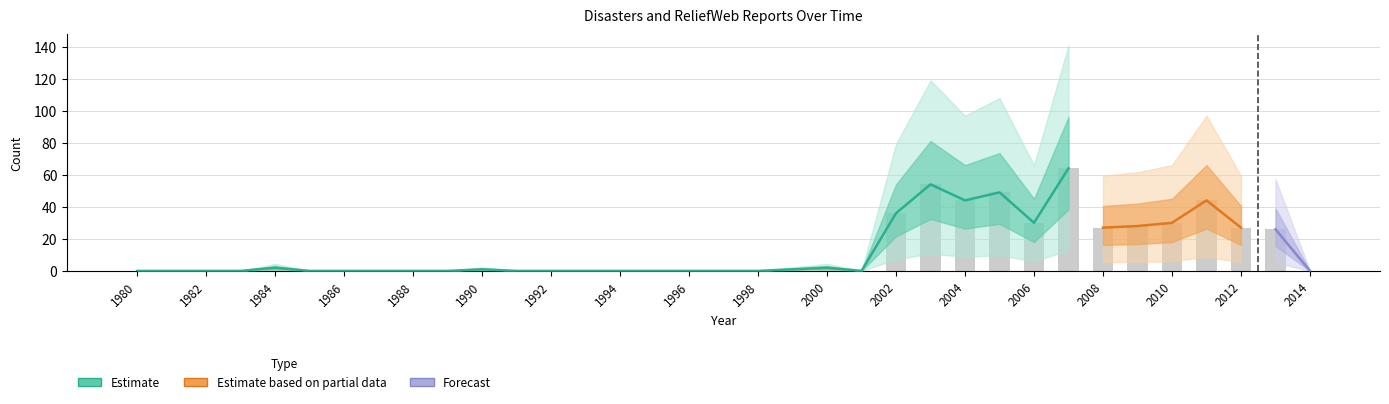

What is the difference between the maximum and minimum values?

64